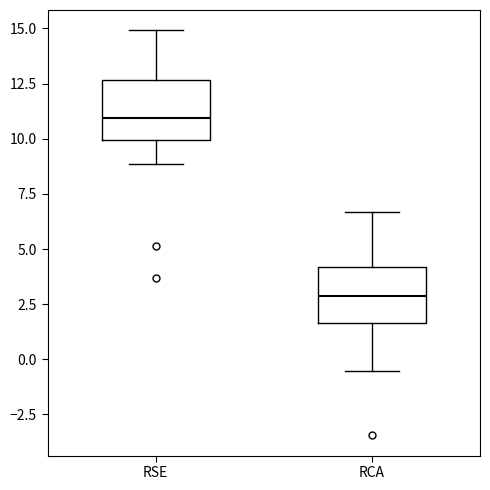

Where does the lower whisker of the box for RSE end on the y-axis? The values are not printed on the chart, so give them approximately, as read against the axis.

9.0